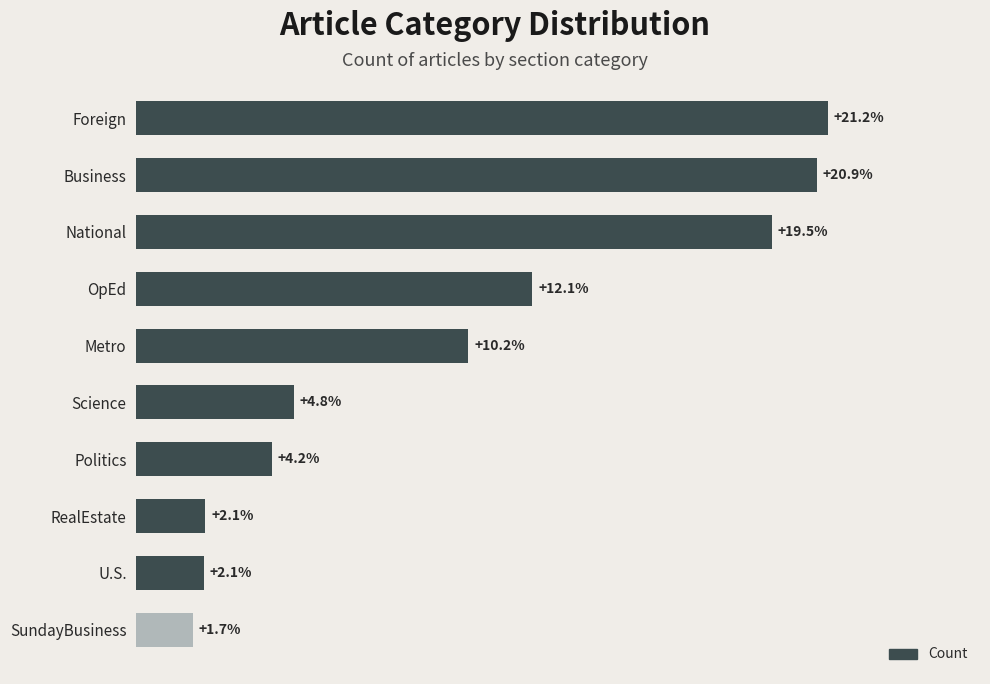

Where is the data nearest to the value 3835?

OpEd